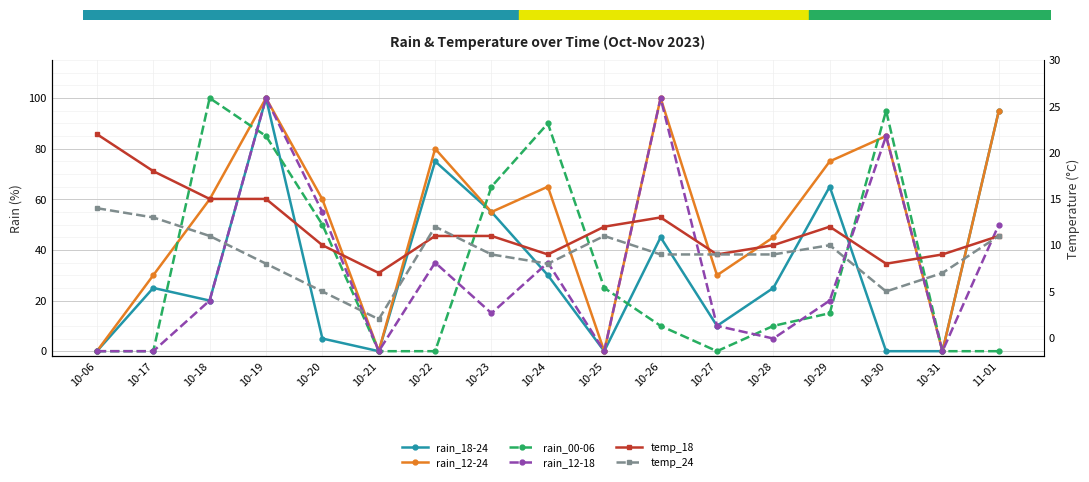

At how many categories does at least one series exceed 71?

8